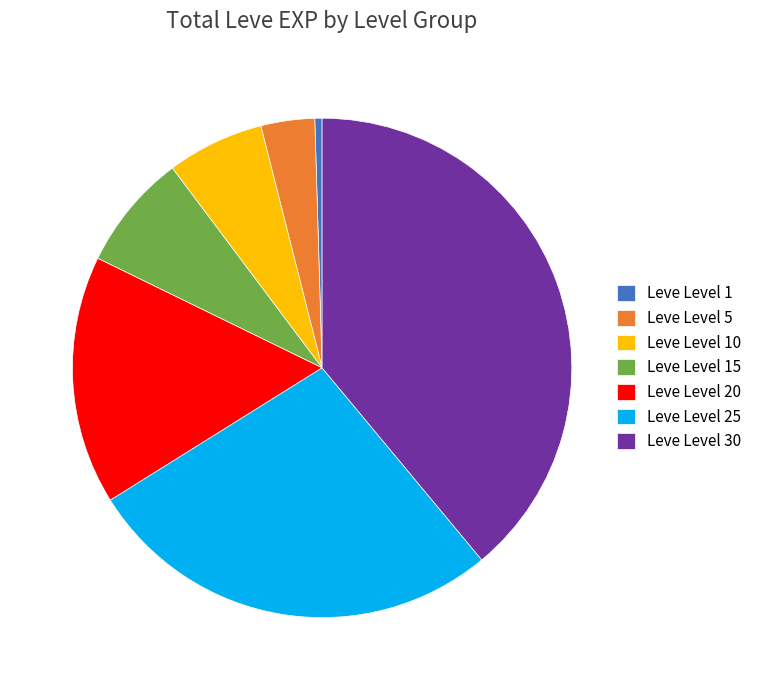

Which category has the biggest portion of the pie?

Leve Level 30